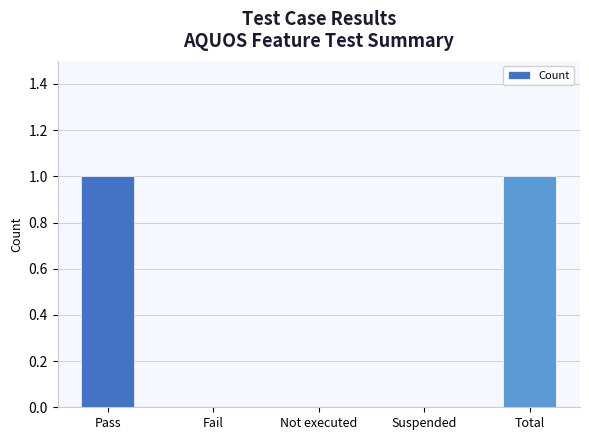

Count the values in the range 0 to 1.

5